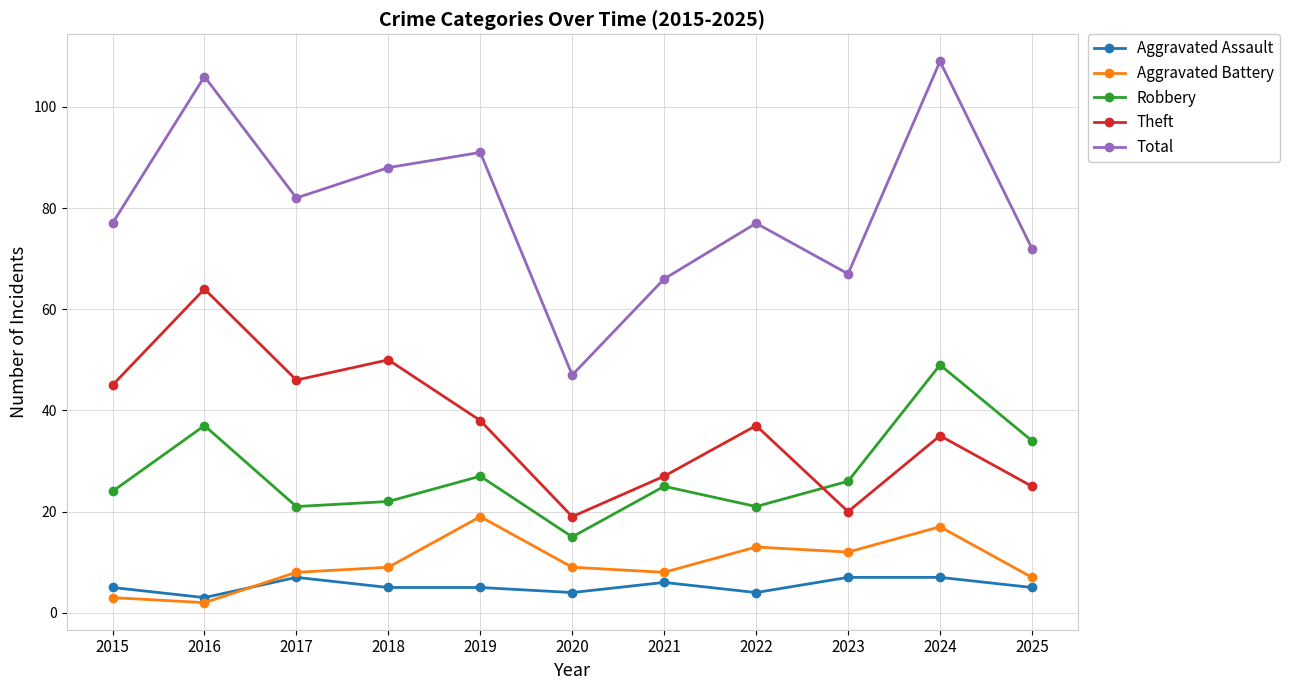

What is the difference between the second highest and second lowest values in the Theft series?

30